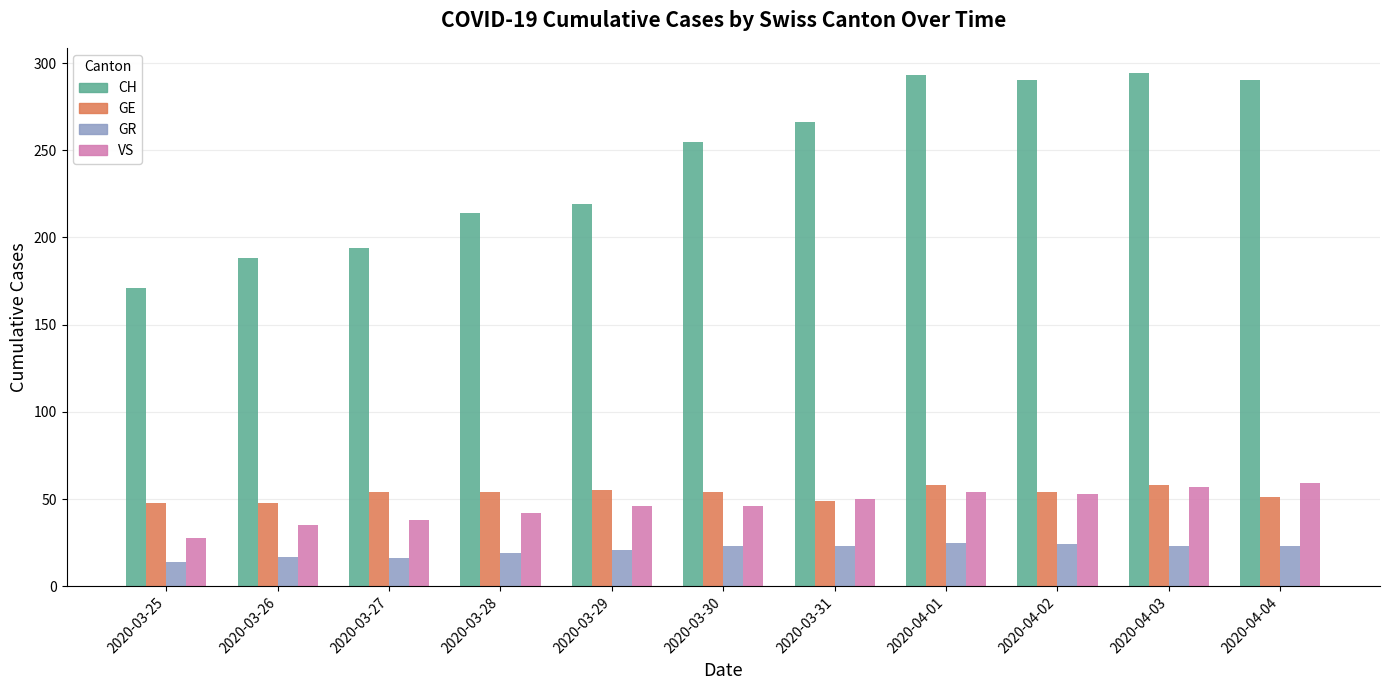

What is the label of the 1st bar from the left?

2020-03-25